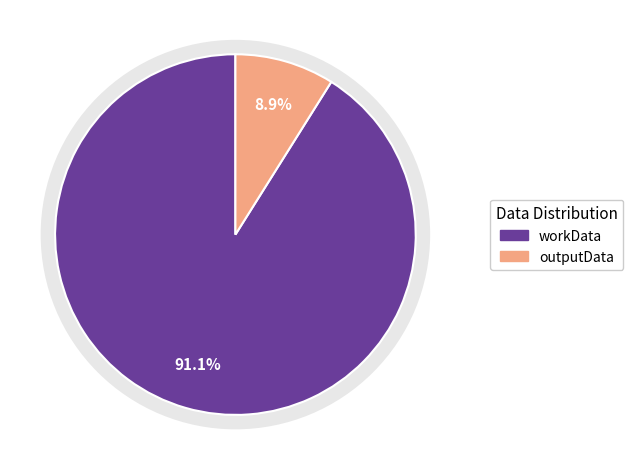

To the nearest percent, what portion does workData represent?

91%